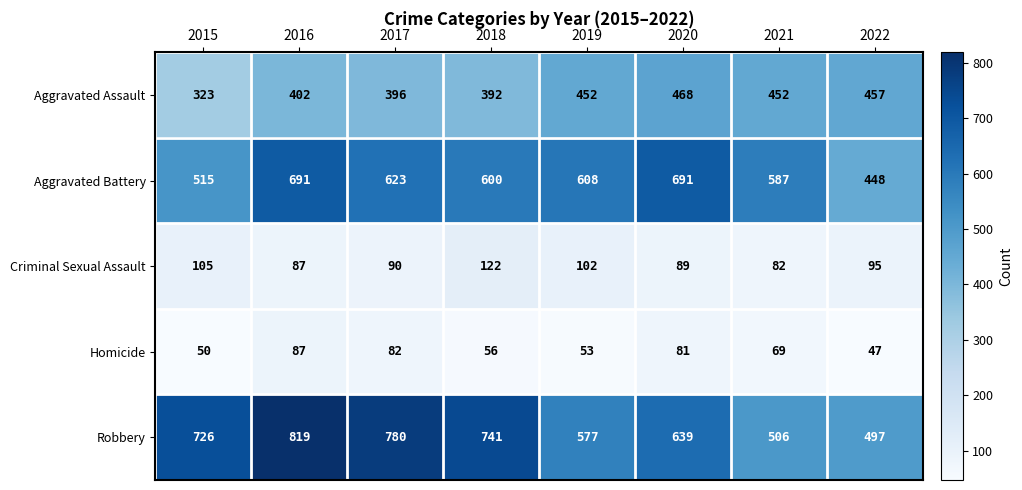

What is the smallest value displayed?

47